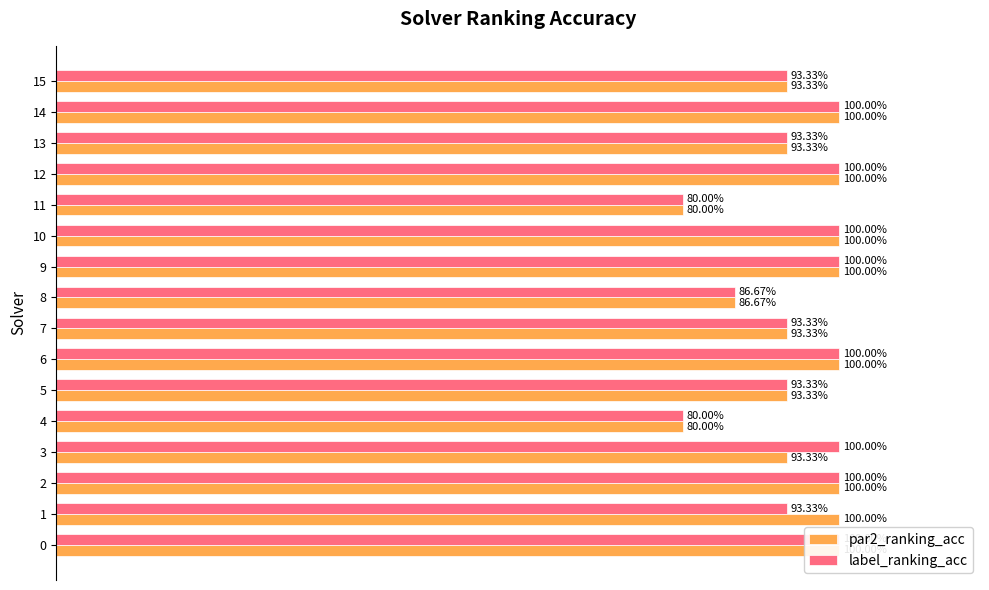

What is the highest value of the label_ranking_acc series?

1.0